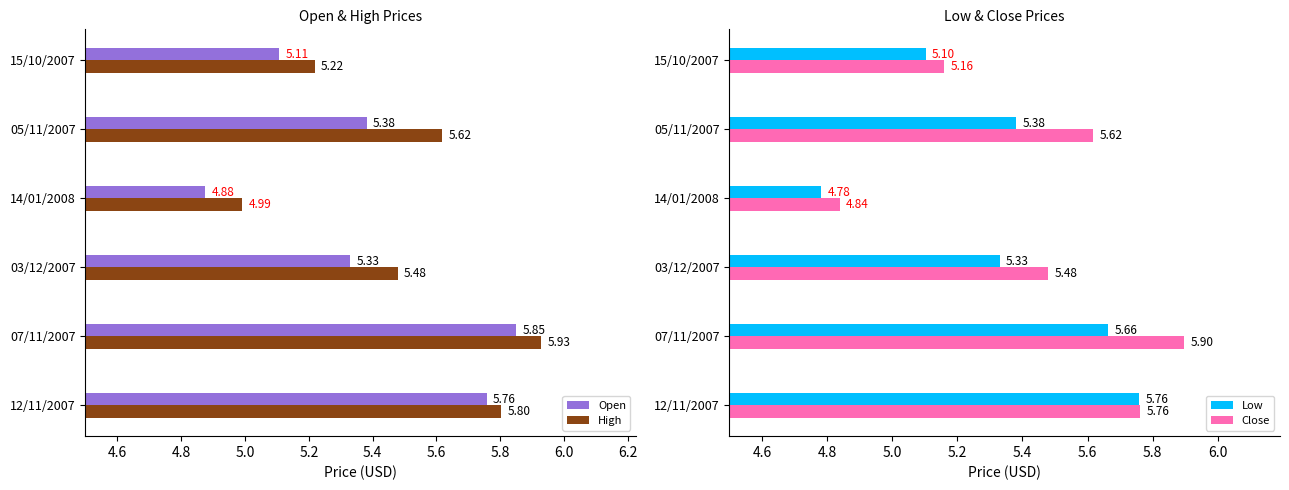

Reading left to right, extract all data points from this chart.

Open: 5.1	5.4	4.9	5.3	5.9	5.8
High: 5.2	5.6	5.0	5.5	5.9	5.8
Low: 5.1	5.4	4.8	5.3	5.7	5.8
Close: 5.2	5.6	4.8	5.5	5.9	5.8